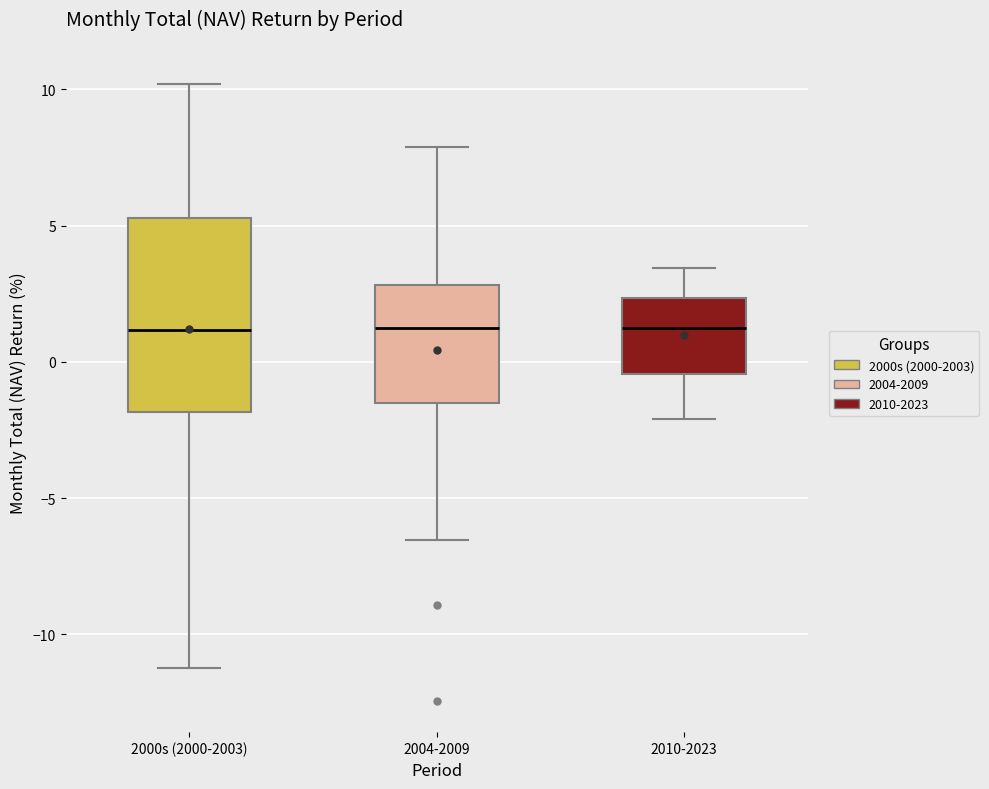

Comparing the boxes themselves (not the whiskers), which one is the tallest?

2000s (2000-2003)